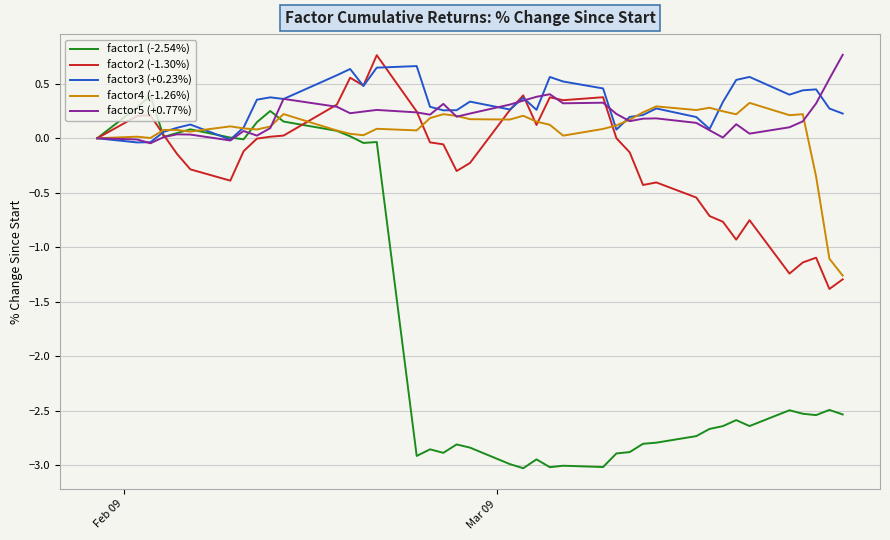

What is the greatest value displayed?

0.8